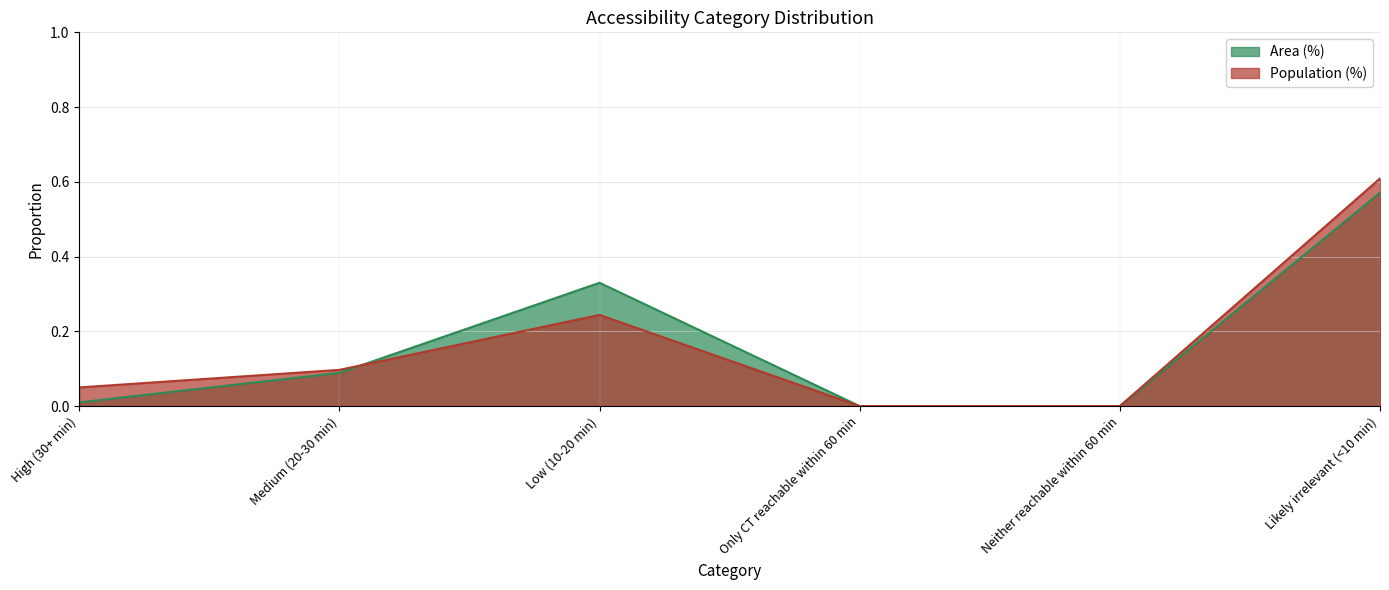

Reading left to right, extract all data points from this chart.

Area (%): High (30+ min)=0.0	Medium (20-30 min)=0.1	Low (10-20 min)=0.3	Only CT reachable within 60 min=0.0	Neither reachable within 60 min=0.0	Likely irrelevant (<10 min)=0.6
Population (%): High (30+ min)=0.1	Medium (20-30 min)=0.1	Low (10-20 min)=0.2	Only CT reachable within 60 min=0.0	Neither reachable within 60 min=0.0	Likely irrelevant (<10 min)=0.6